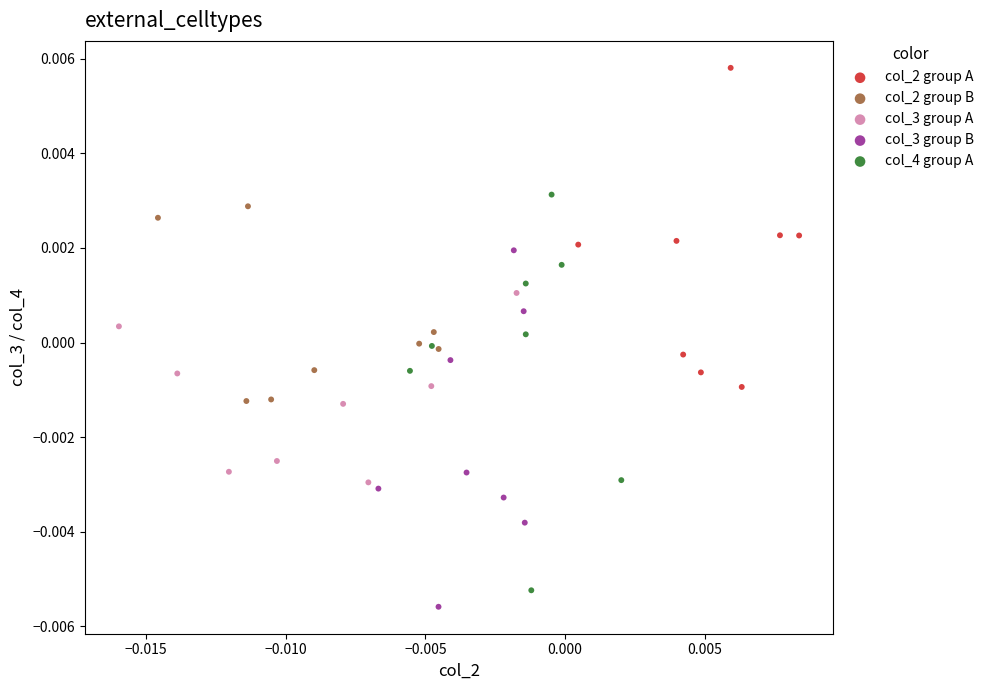

Which series has the largest Y range (max minus min)?

col_4 group A